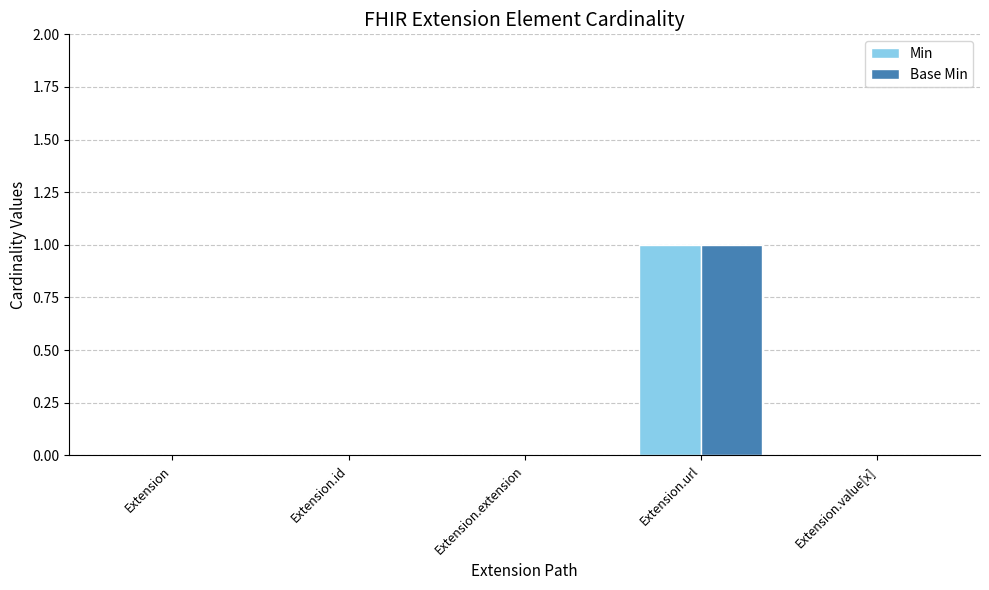

At which category is the sum across all series the highest?

Extension.url